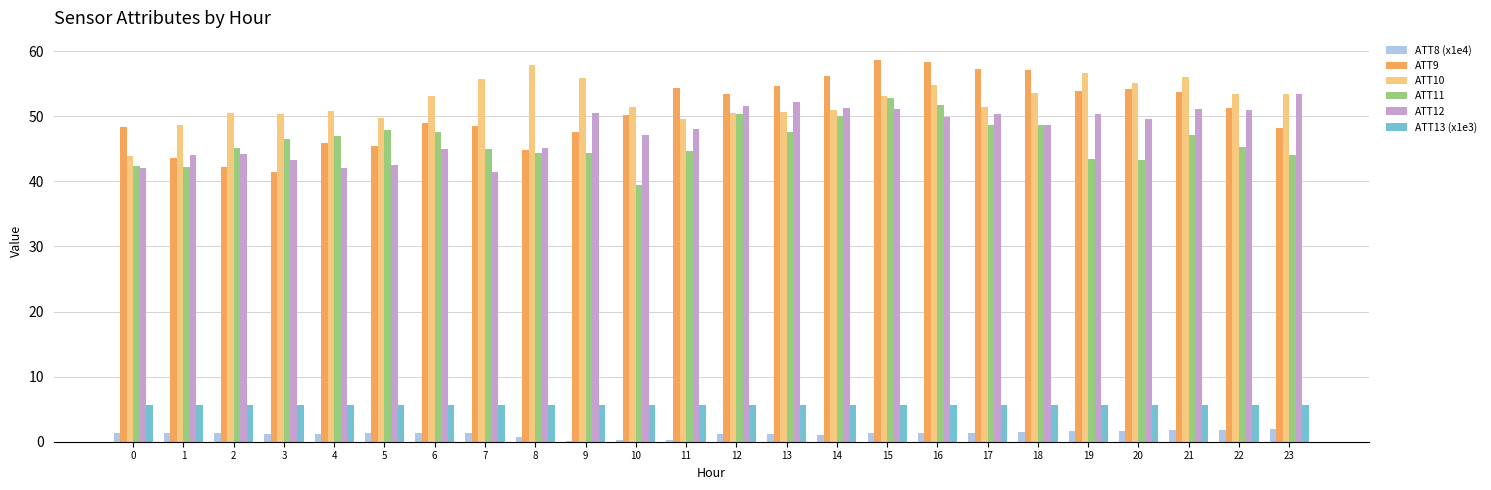

Is the value of ATT10 at 5 greater than the value of ATT11 at 19?

Yes